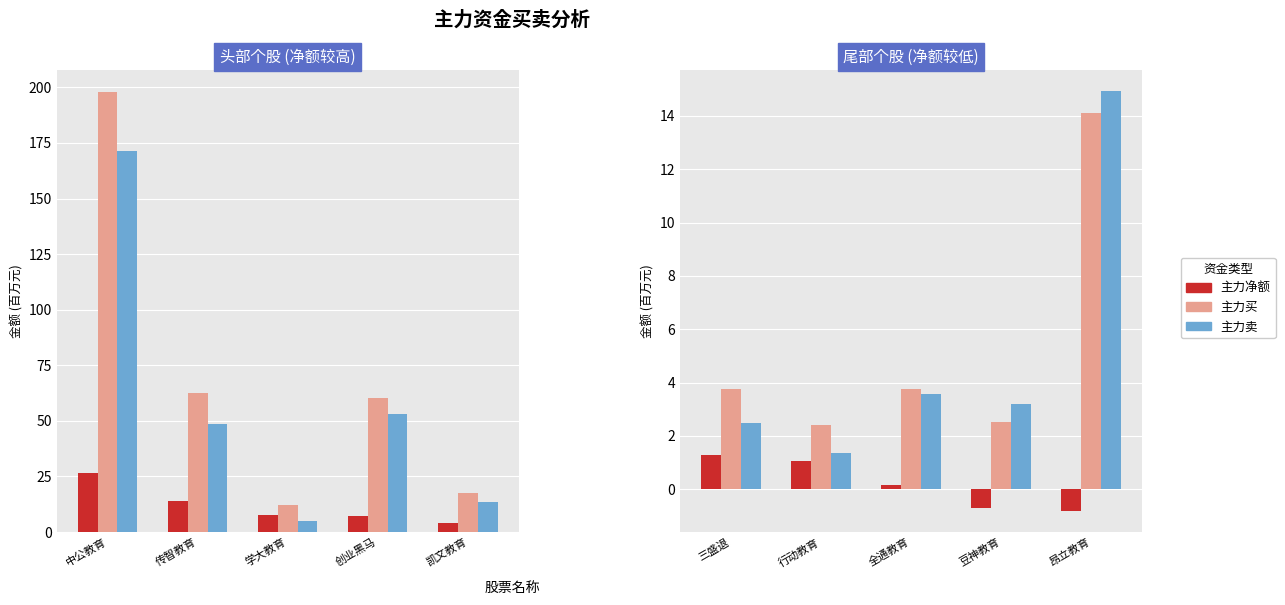

Rank the series at 行动教育 from lowest to highest value.

主力净额, 主力卖, 主力买